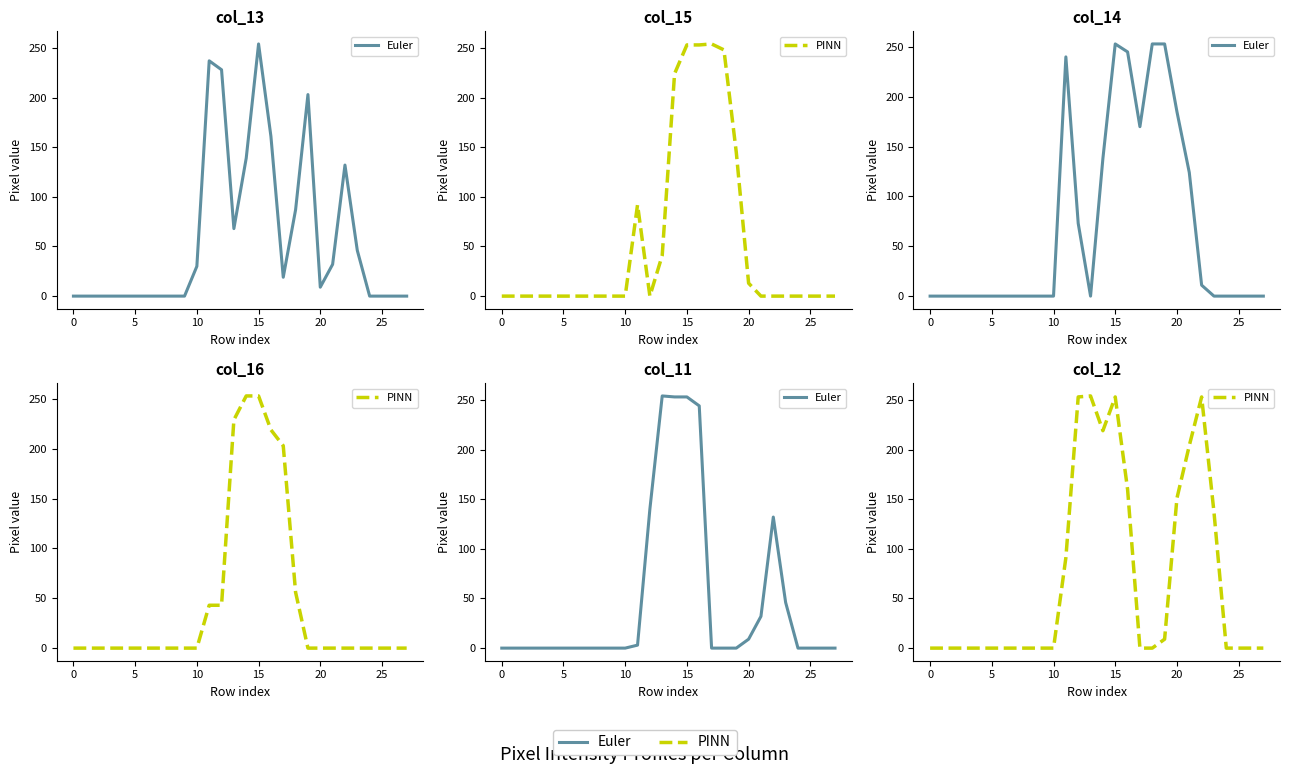

Rank the series by their maximum value, from lowest to highest.

Euler, PINN